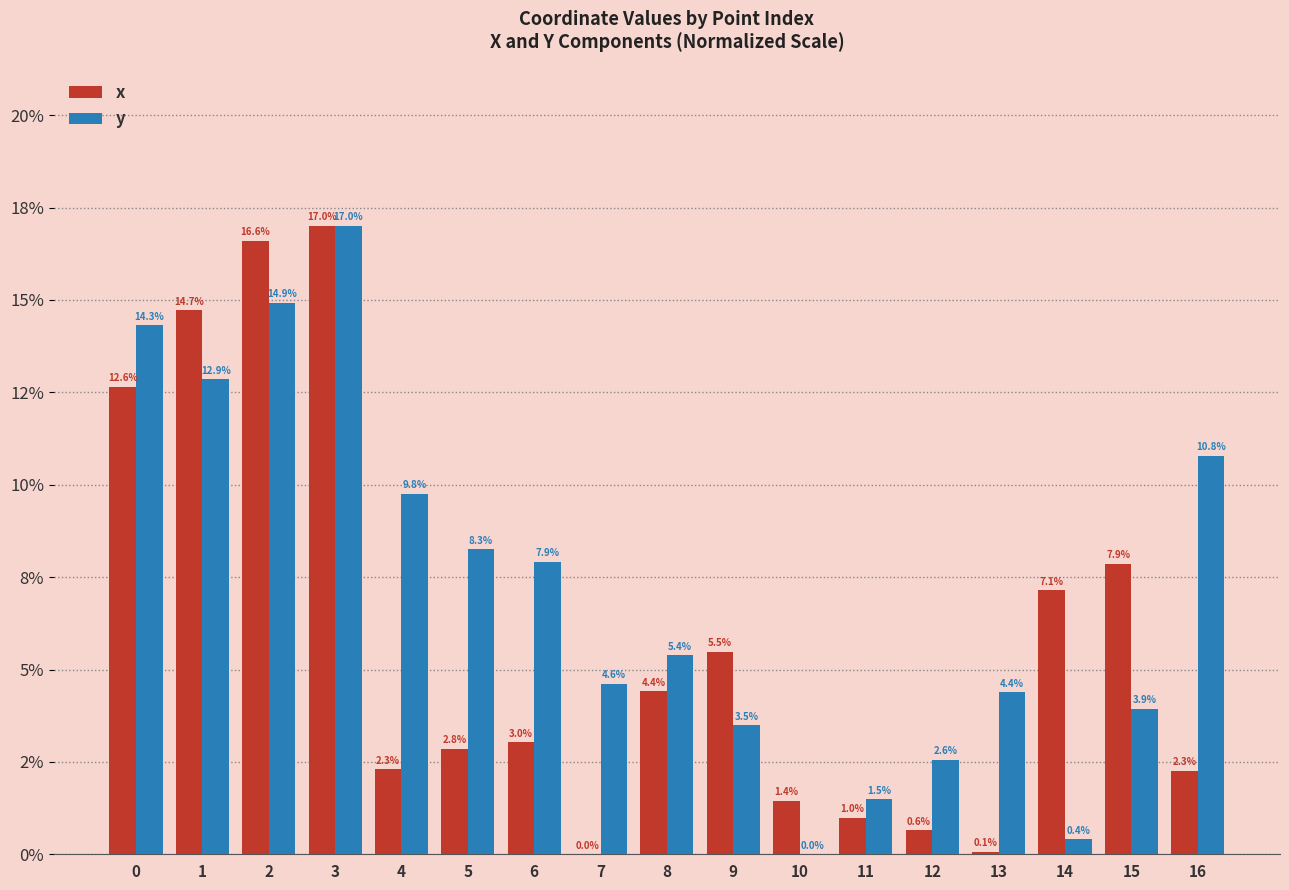

Between 9 and 2, which is larger?

2